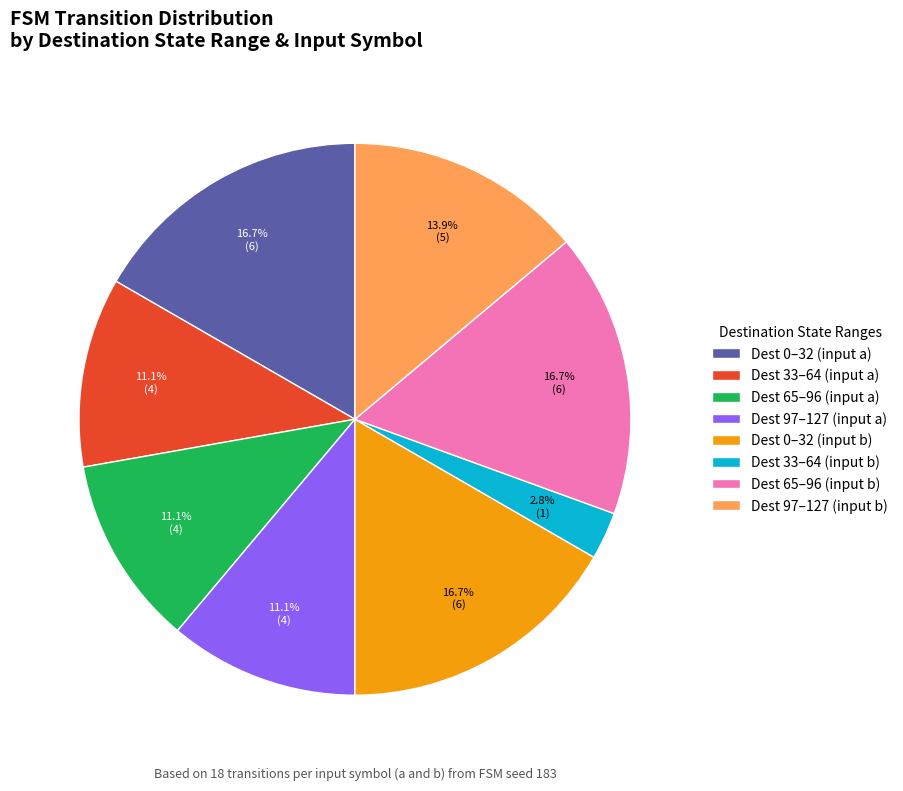

How many slices are in this pie chart?

8